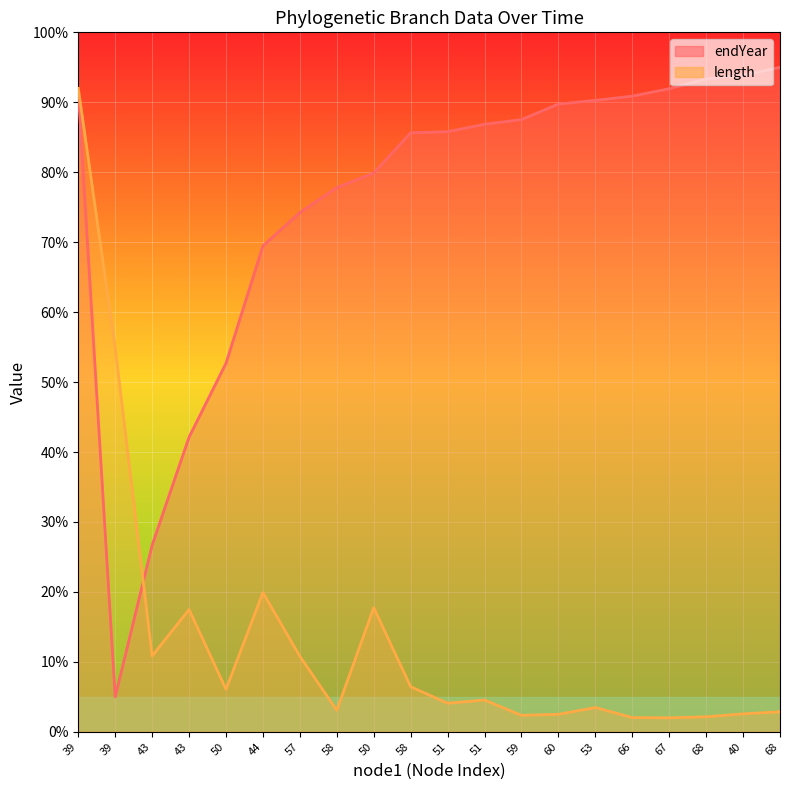

What is the label of the 16th point from the right?

50